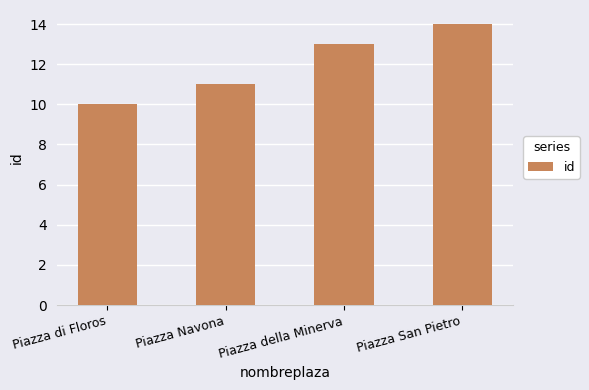

What is the change in value from Piazza di Floros to Piazza Navona?

+1